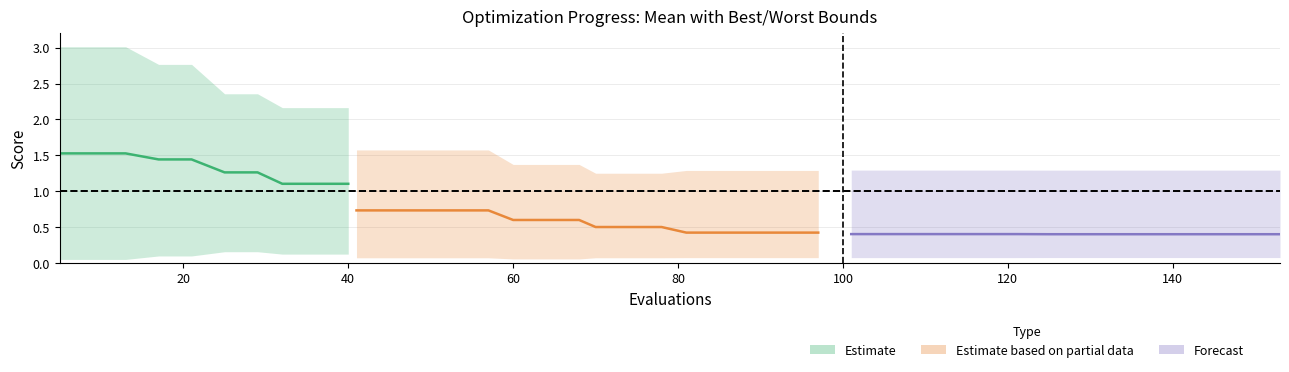

What is the maximum value shown in the chart?

3.0